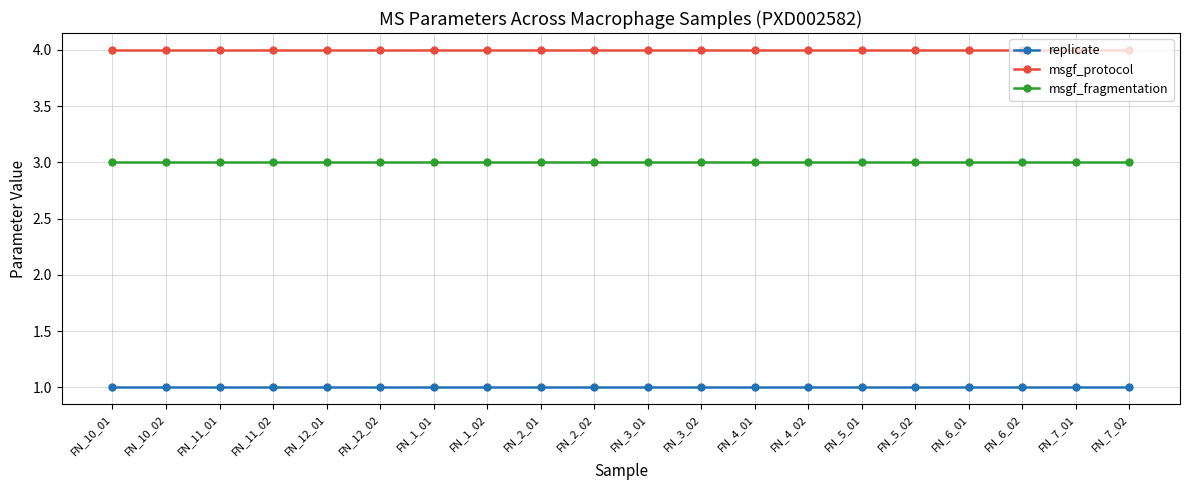

What value does the msgf_fragmentation series have at FN_10_01?

3